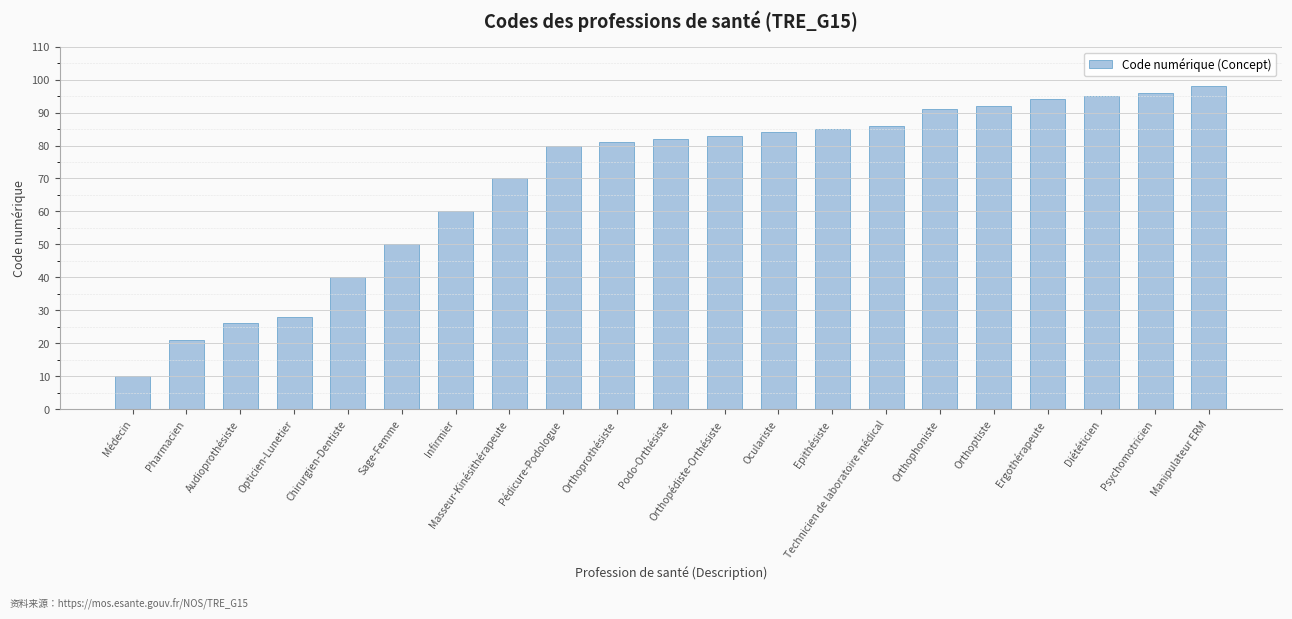

What is the sum of all values?

1452